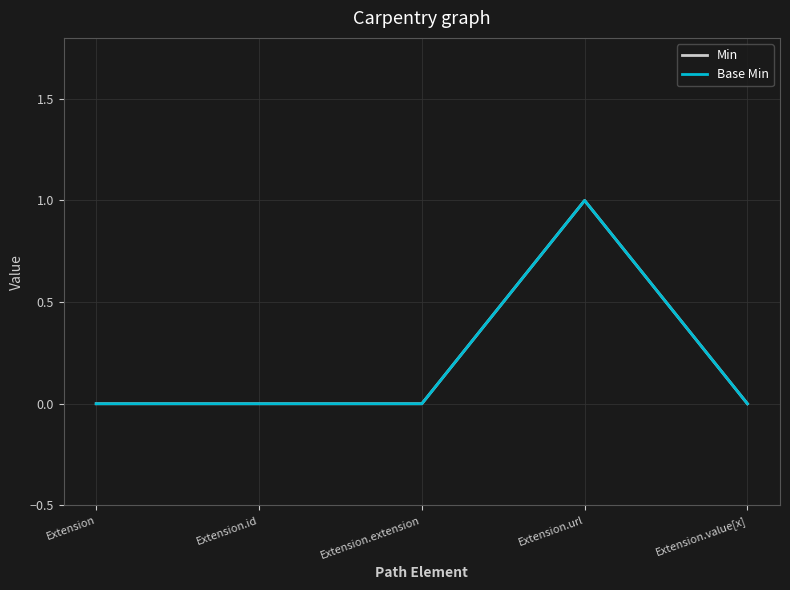

Does the chart display data point markers on the line(s)?

No